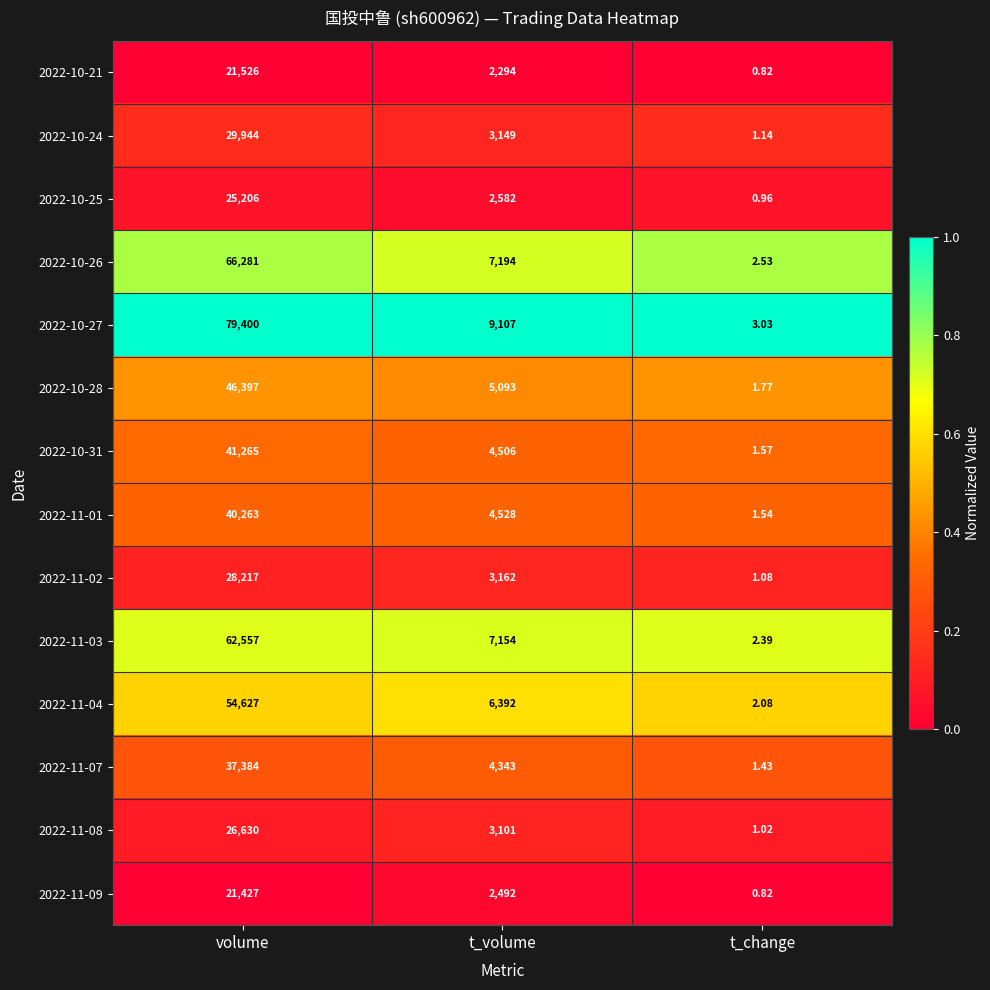

At which label does 2022-11-04 first exceed 6392?

volume